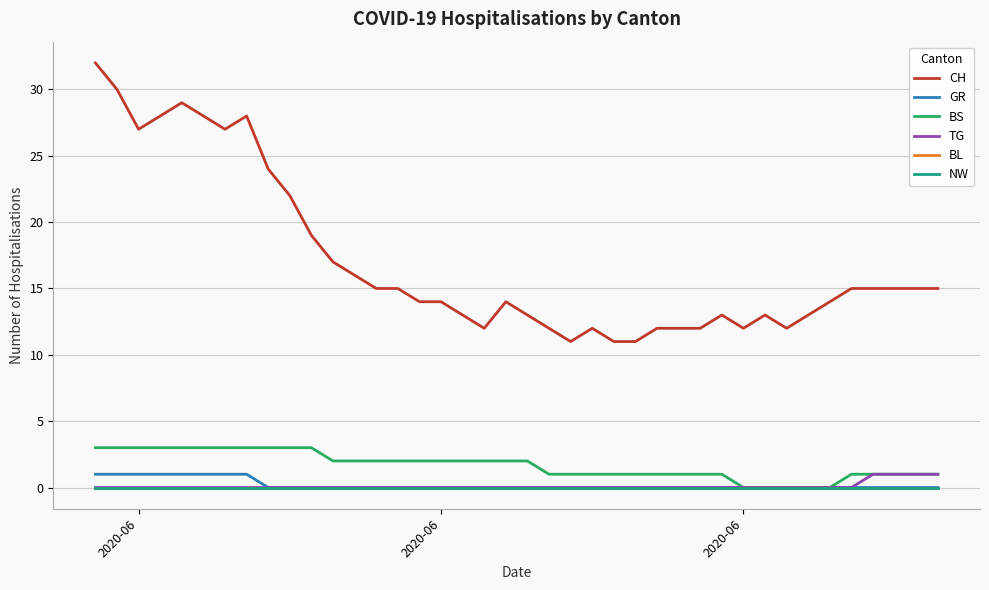

Does the chart display data point markers on the line(s)?

No